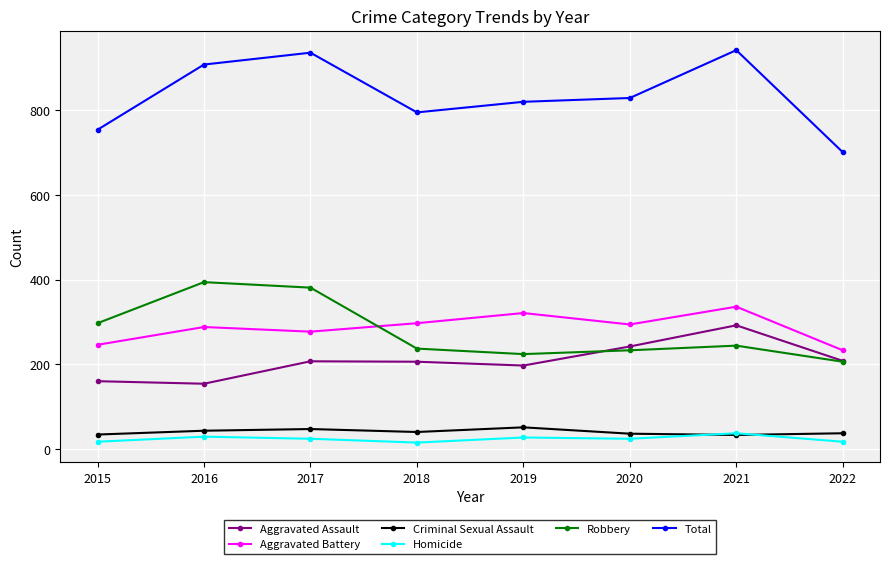

How many Aggravated Battery values are between 277 and 321?

5